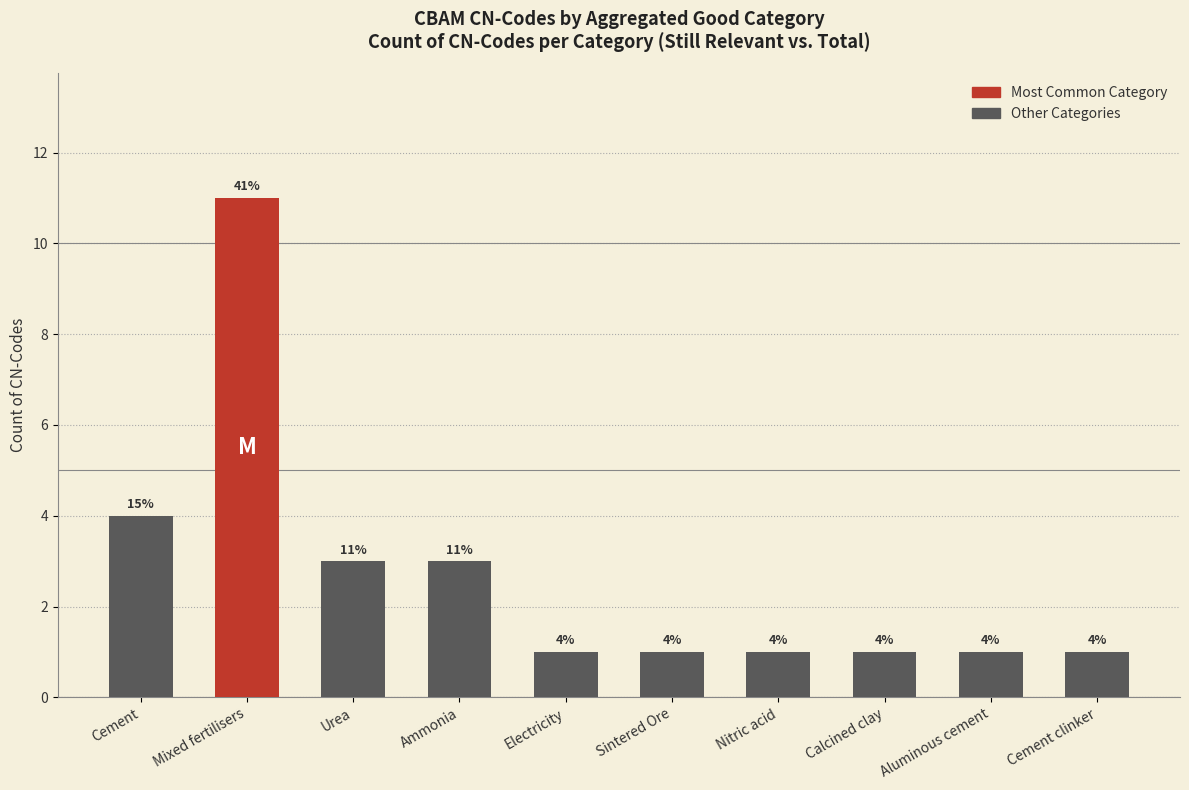

At which label is the value closest to 6?

Cement